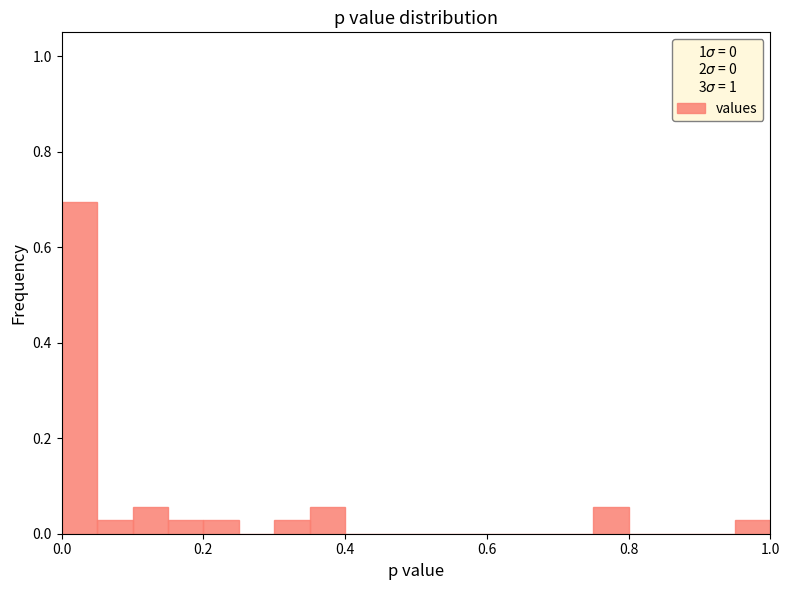

Read against the x-axis, roughly where is the centre of the tallest bar?

0.02